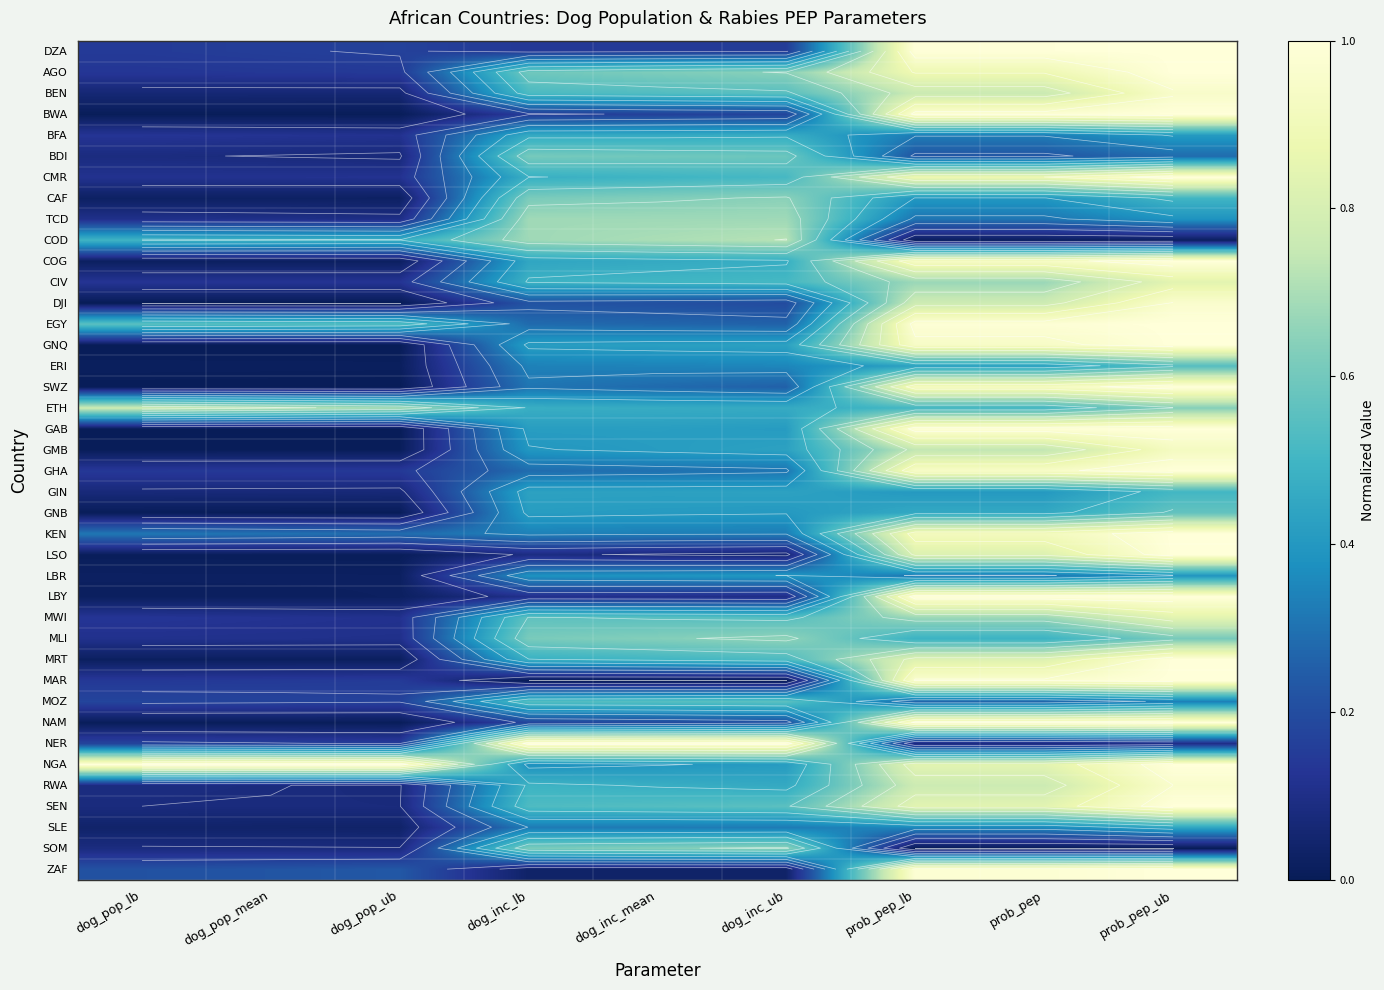

What is the spread (max minus min) of values at prob_pep?

1.0